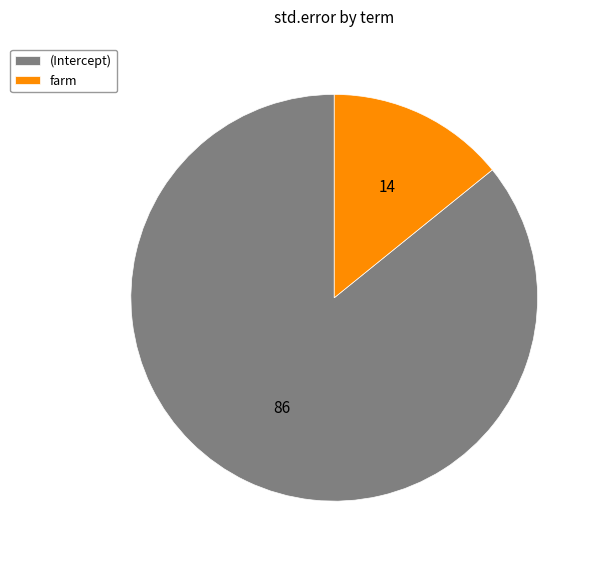

Is the sum of farm and (Intercept) greater than half?

Yes